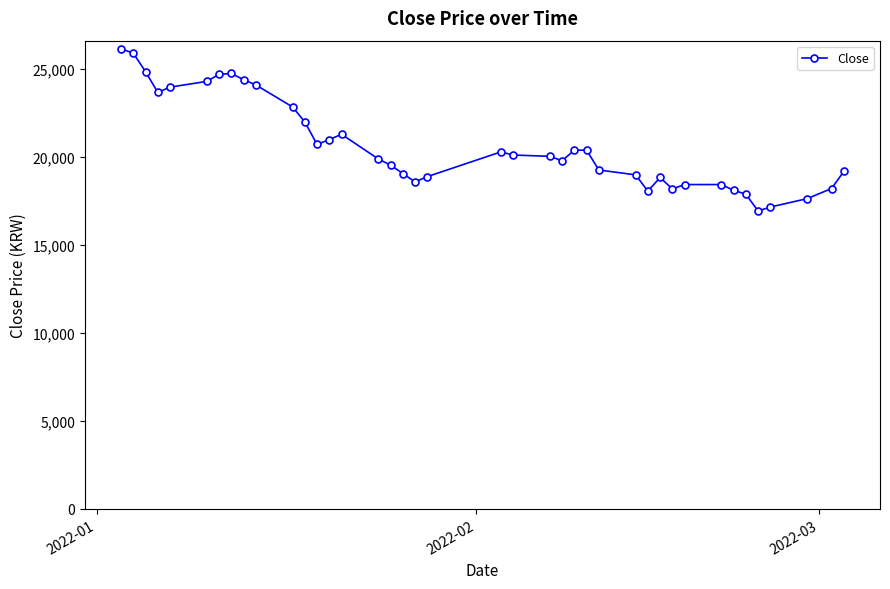

How many series are shown in this chart?

1